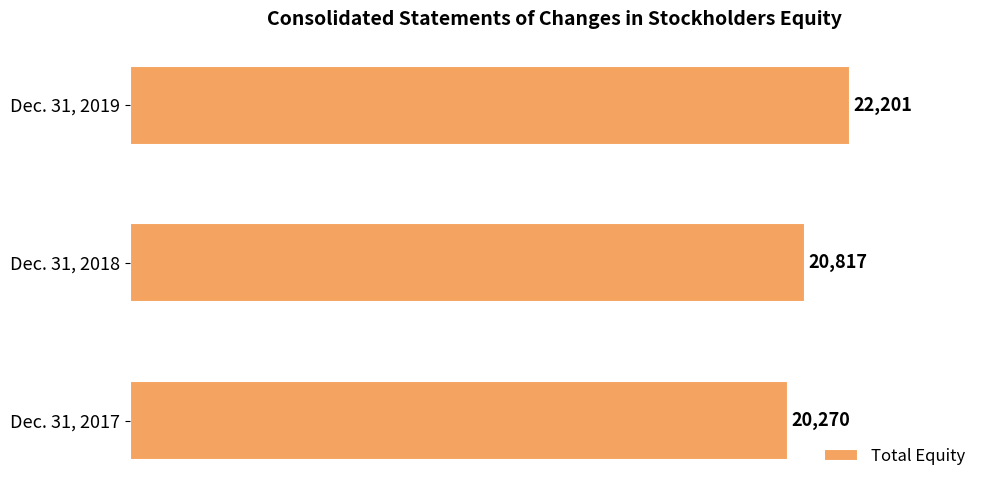

Count the number of data series in this chart.

1